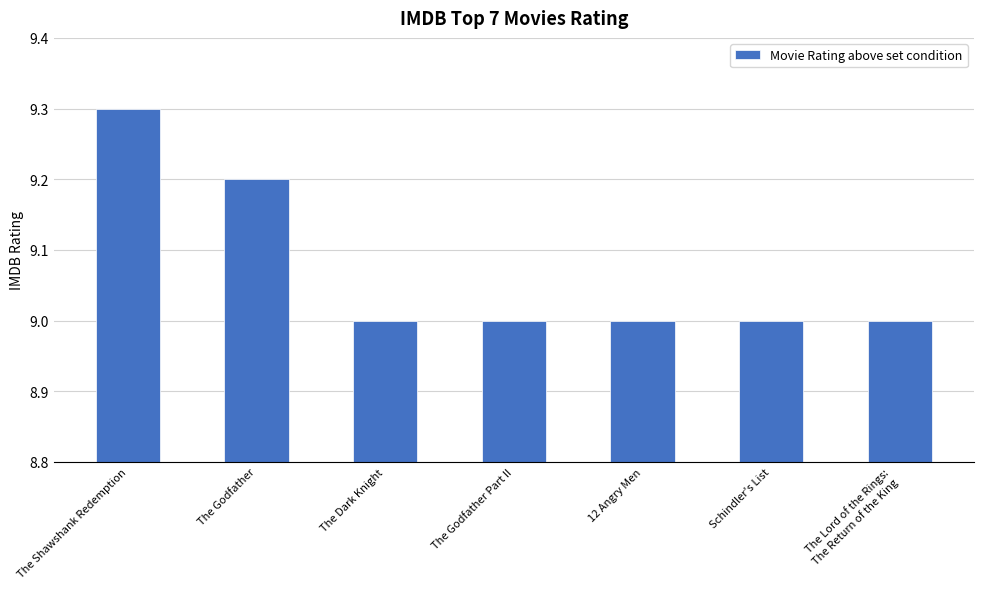

The value at The Godfather is 4.9. True or false?

False